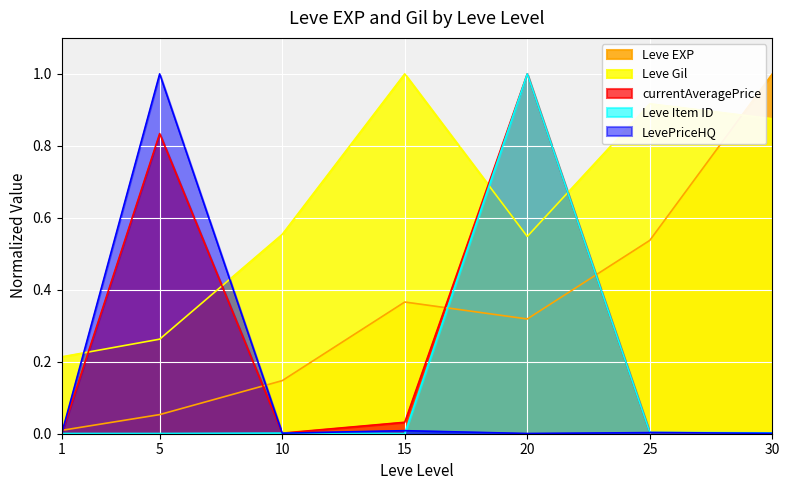

What is the difference between the maximum and minimum values in the currentAveragePrice series?

1.0